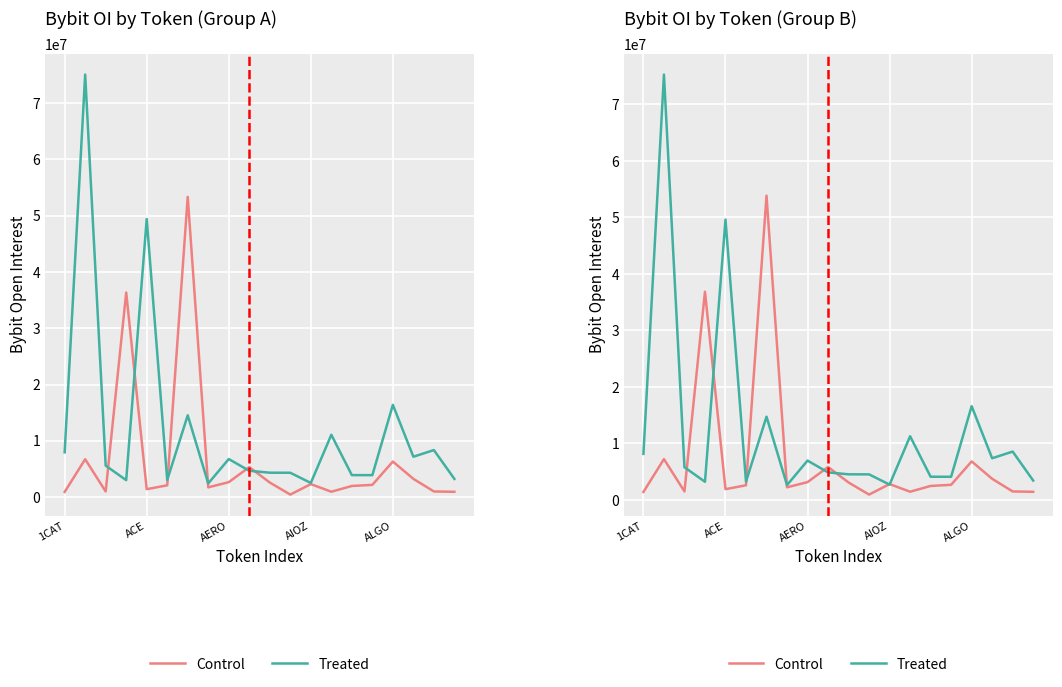

What position from the left is ALGO?

17